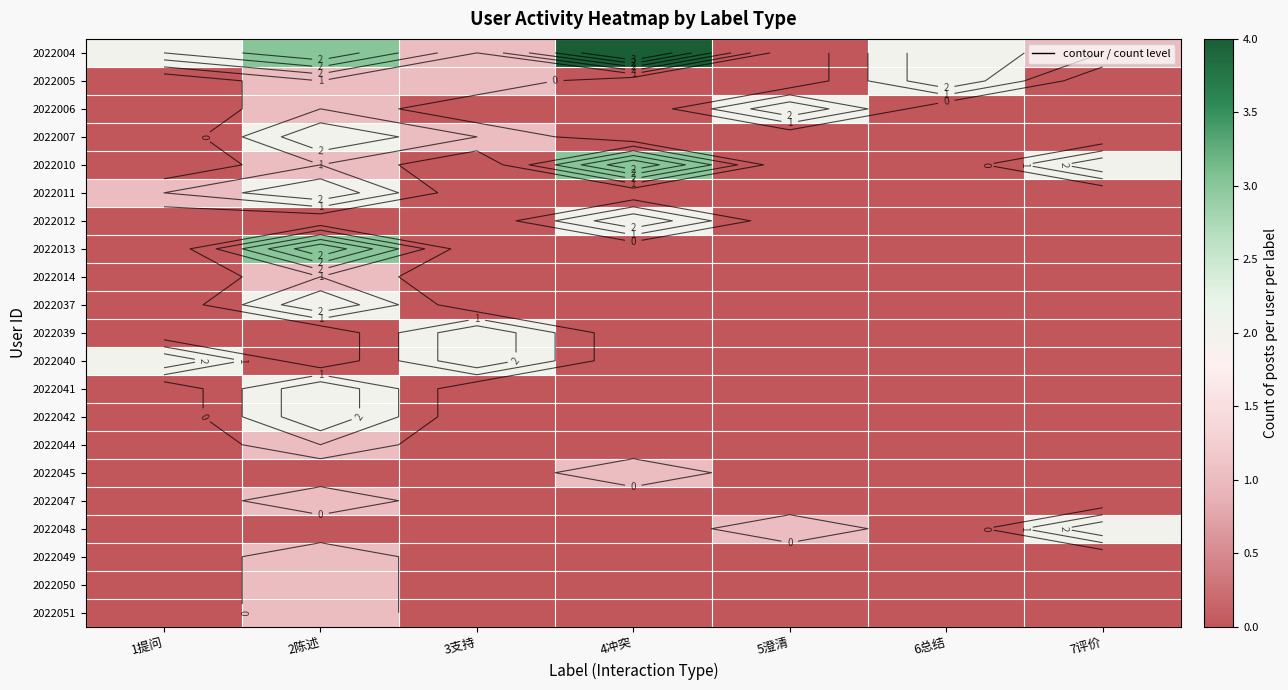

Is the value of 2022048 at 3支持 greater than the value of 2022005 at 7评价?

No